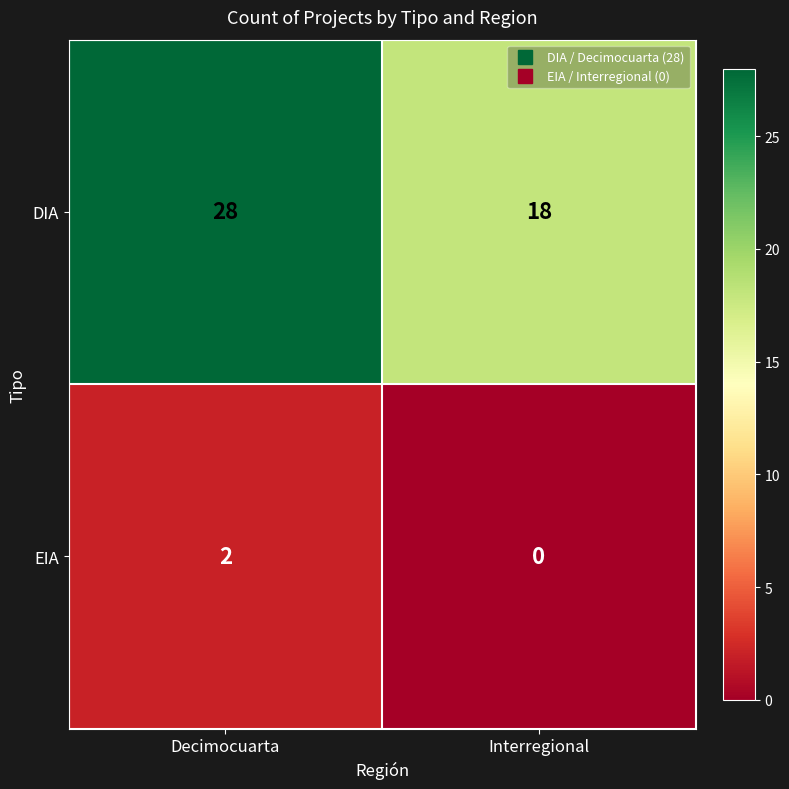

Reading left to right, transcribe all the data shown in this chart.

DIA: Decimocuarta=28	Interregional=18
EIA: Decimocuarta=2	Interregional=0